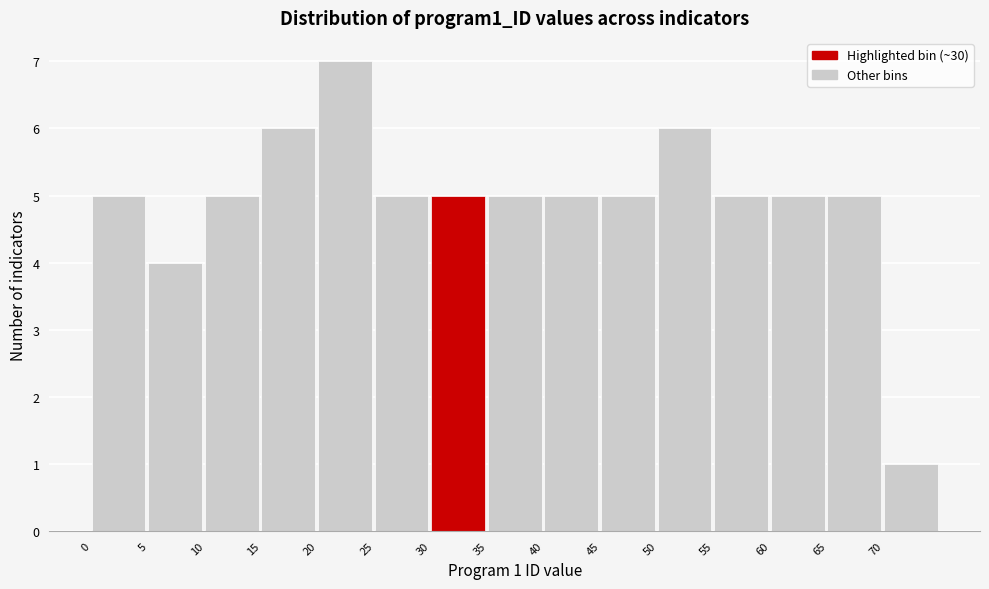

Which range on the x-axis has the tallest bar?

20 to 25